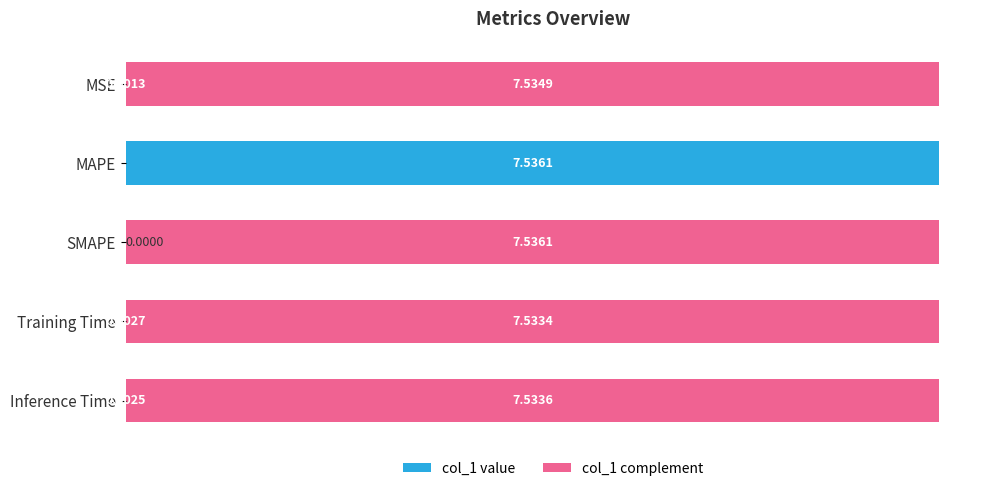

At which label is col_1 value closest to 3?

Training Time